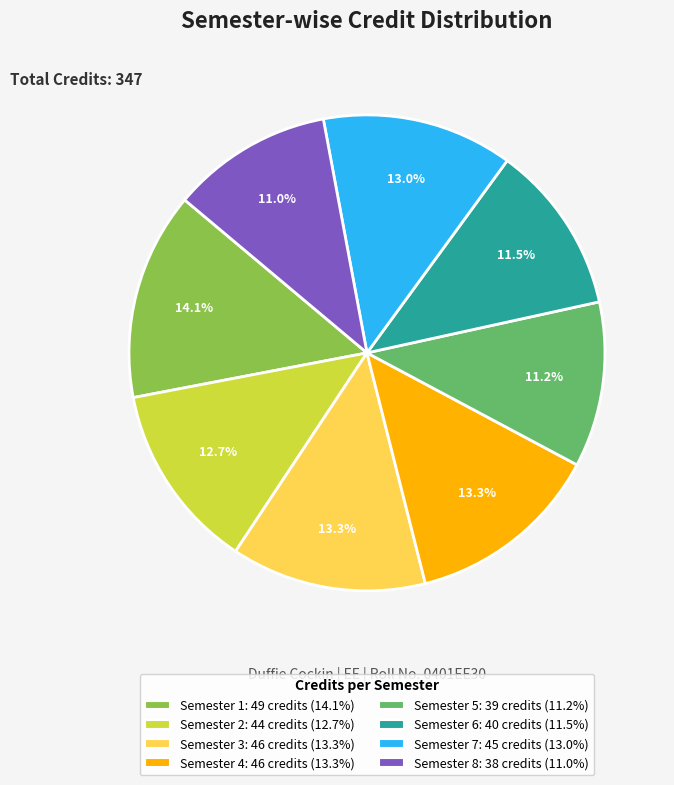

To the nearest percent, what percentage of the pie is Semester 1?

14%